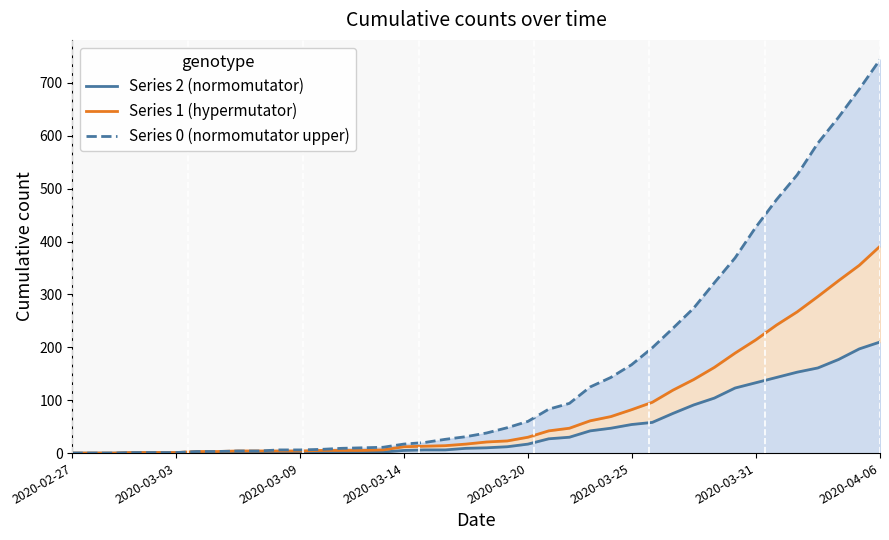

Reading left to right, what are all the values shown in this chart?

Series 2 (normomutator): 0	0	0	1	1	1	1	1	2	1	1	1	2	2	2	2	5	6	6	9	10	12	17	27	30	42	47	54	58	75	91	104	123	133	143	153	161	177	197	210
Series 1 (hypermutator): 0	0	0	1	1	1	3	3	4	4	4	4	5	5	5	6	12	13	14	17	21	23	30	42	47	61	69	82	96	119	139	162	189	214	242	267	296	326	355	391
Series 0 (normomutator upper): 0	0	0	1	1	1	3	3	4	4	6	6	7	9	10	11	17	20	26	31	38	48	60	83	94	125	143	167	199	236	274	322	369	427	479	526	586	635	688	744